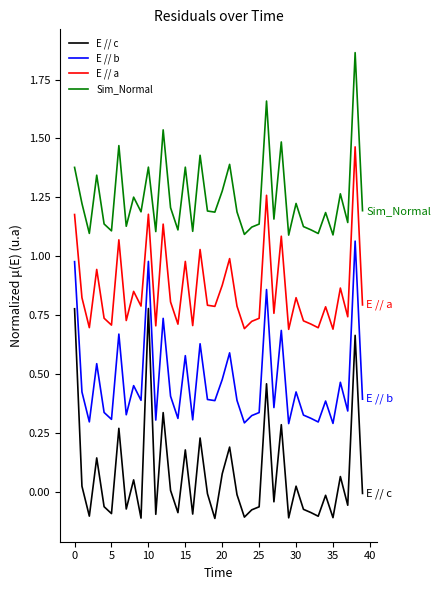

List the series in order of their peak value, lowest first.

E // c, E // b, E // a, Sim_Normal